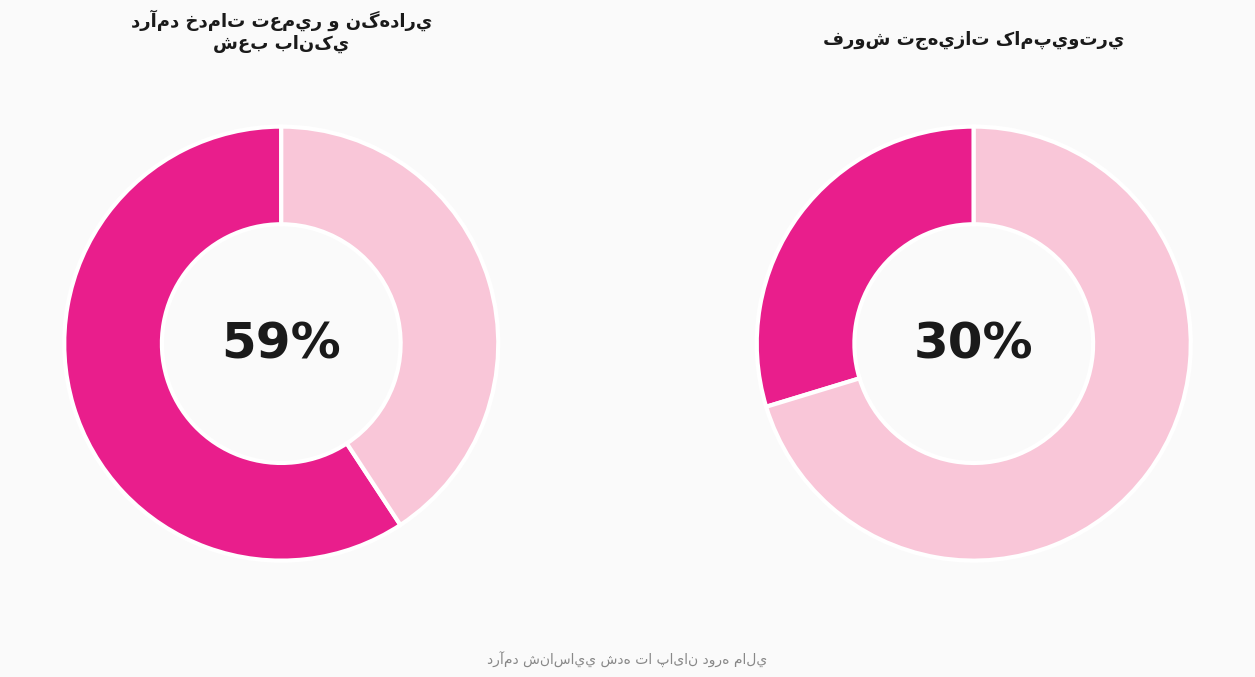

To the nearest percent, what portion does درآمد حاصل از سرمايه گذاري کوتاه مدت represent?

3%